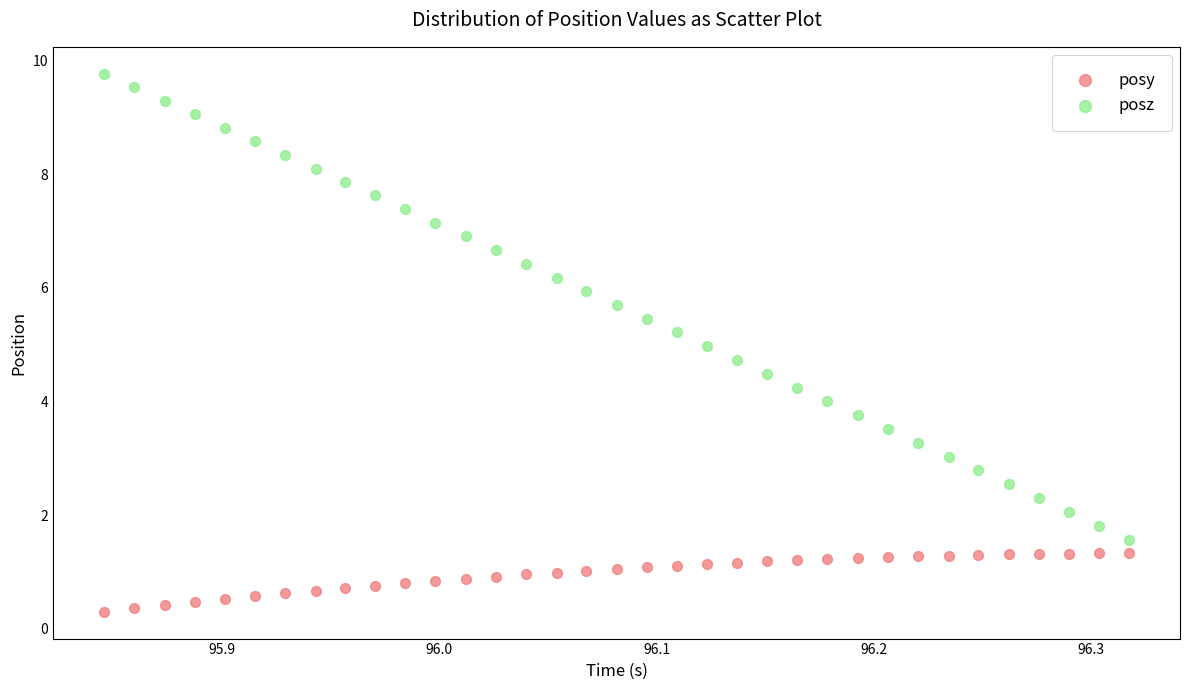

Across all data points, what is the range of Y values (max minus min)?

9.5